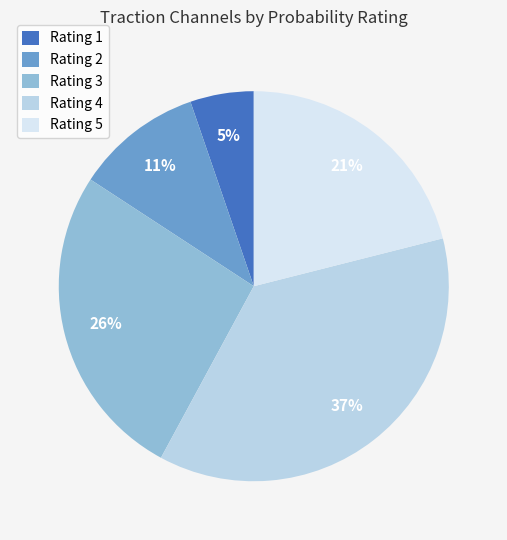

Which slice is the smallest?

Rating 1